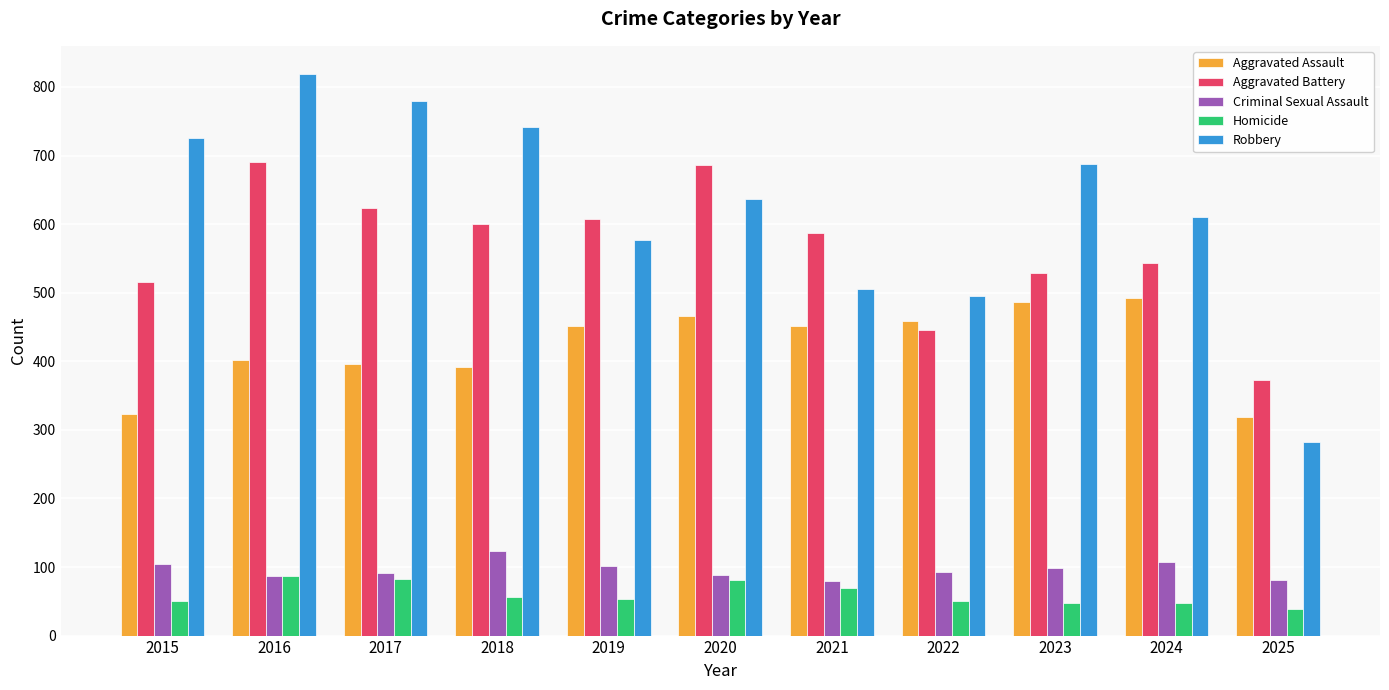

Between 2017 and 2020, which series saw the biggest shift?

Robbery